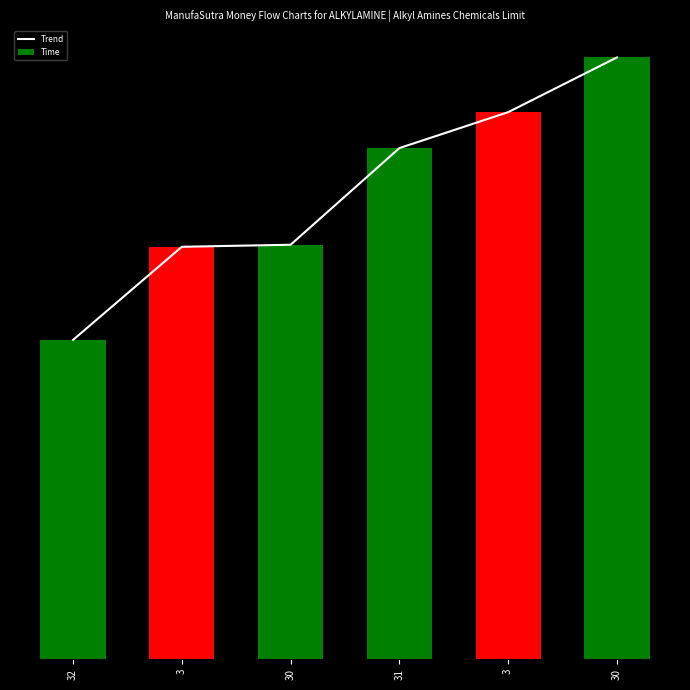

List the series in order of their peak value, lowest first.

Trend, Time